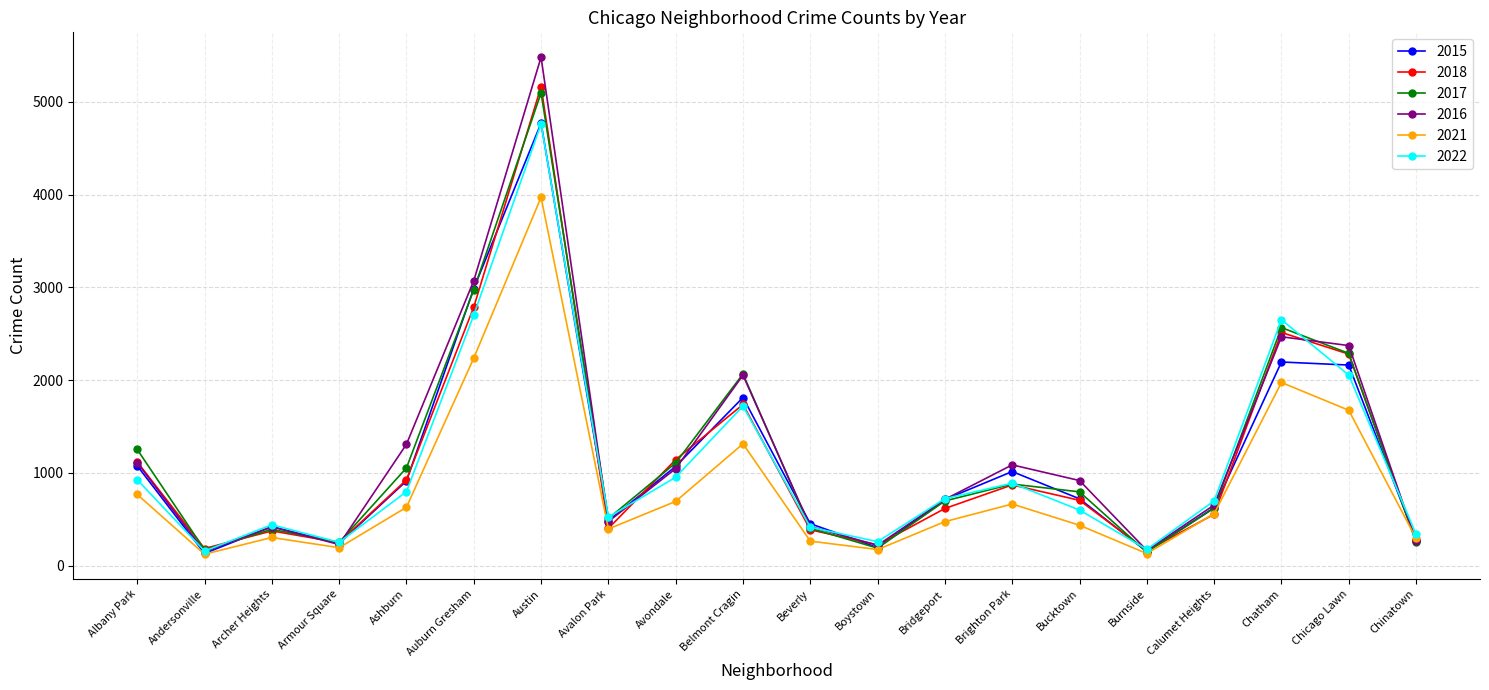

Is this an area chart (filled region under the line)?

No